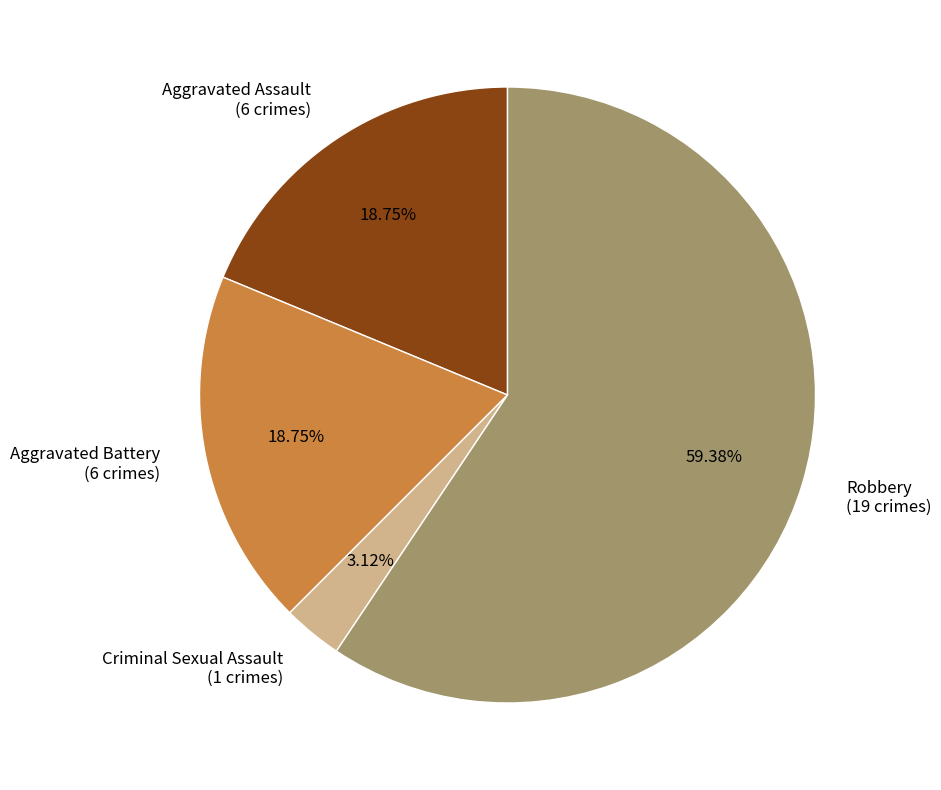

To the nearest percent, what is the combined percentage of Aggravated Assault and Criminal Sexual Assault?

22%